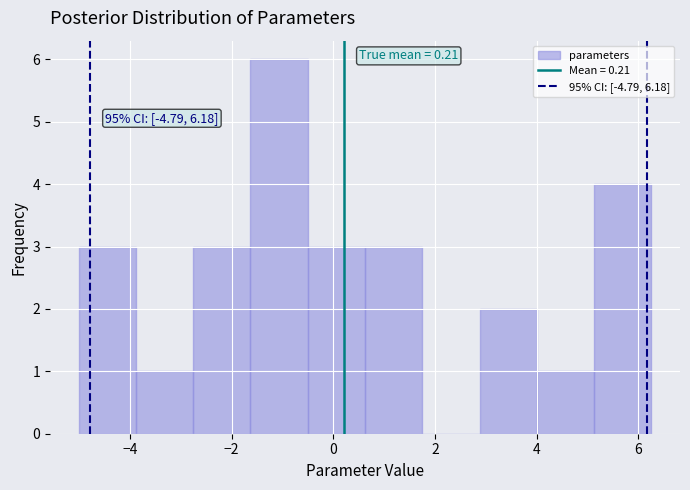

Which range on the x-axis has the tallest bar?

-1.6 to -0.6